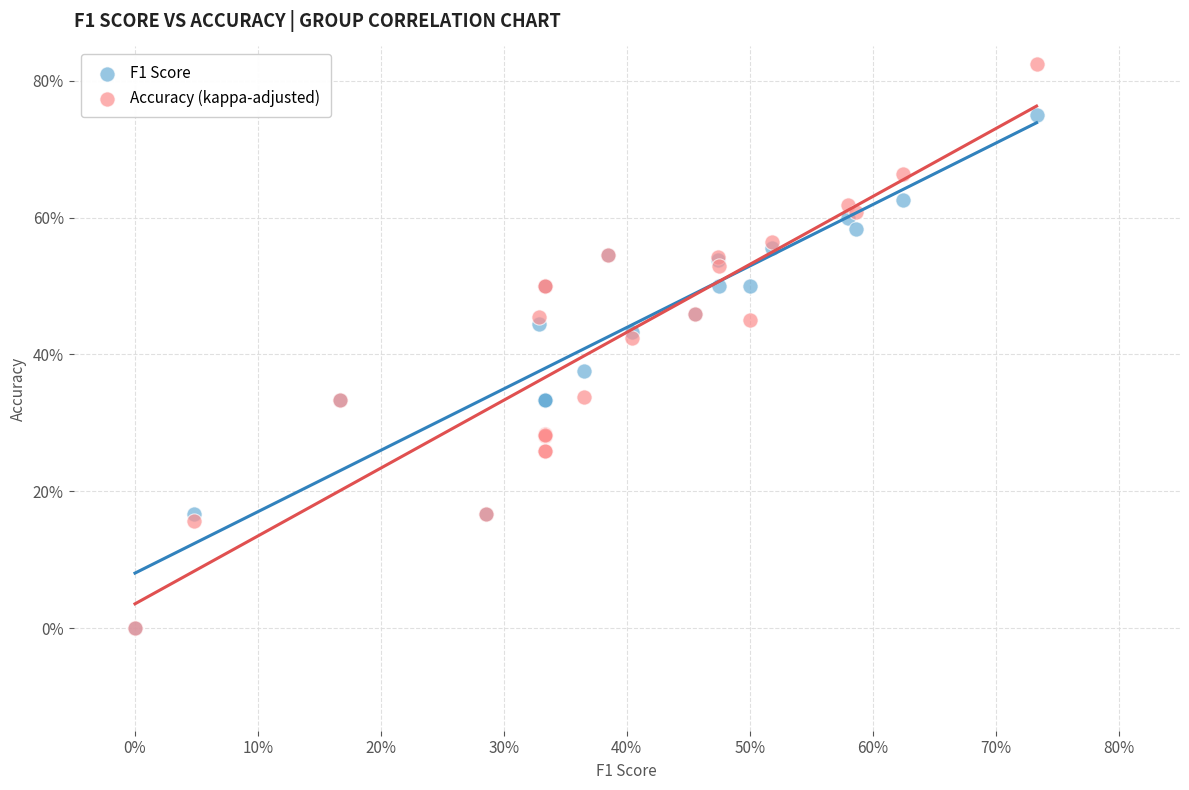

Which series contains the highest Y value?

Accuracy (kappa-adjusted)